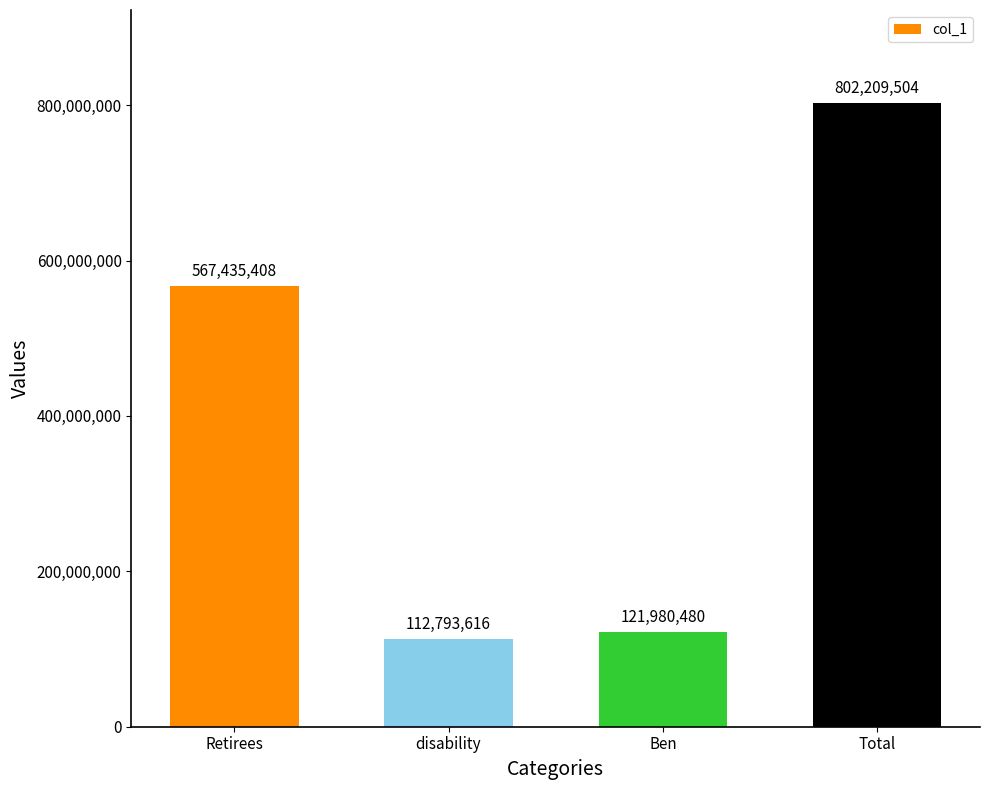

Read the value at disability.

112793616